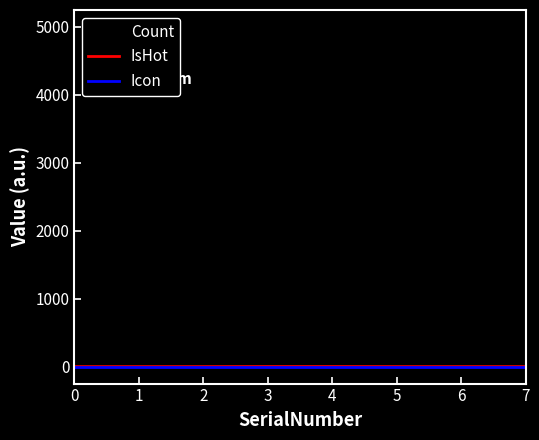

What is the greatest value displayed?

5000